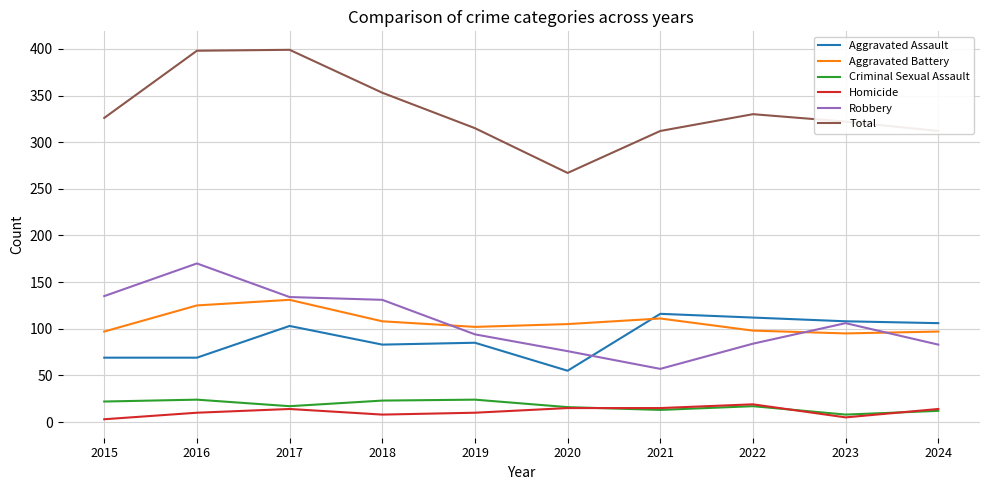

What is the difference between the highest and lowest values at 2024?

300